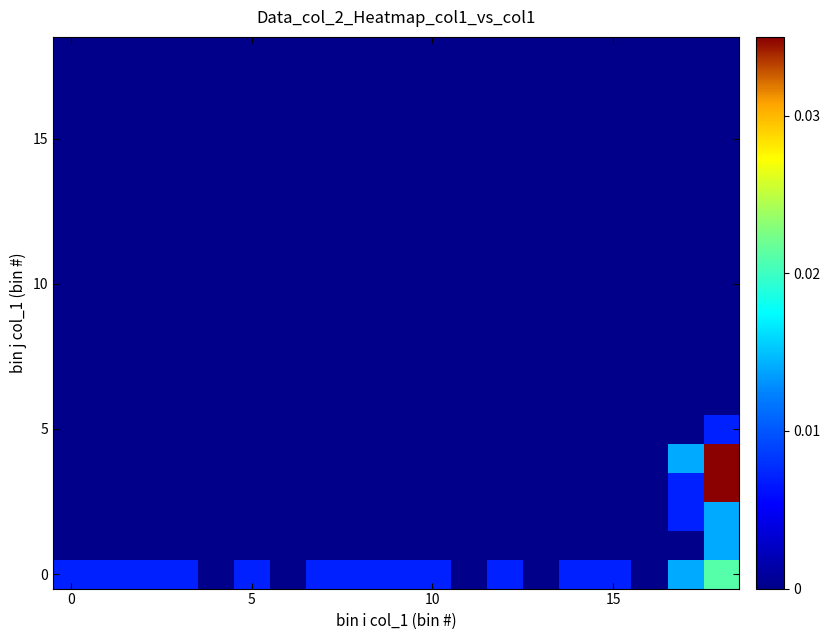

At which category is the sum across all series the highest?

18